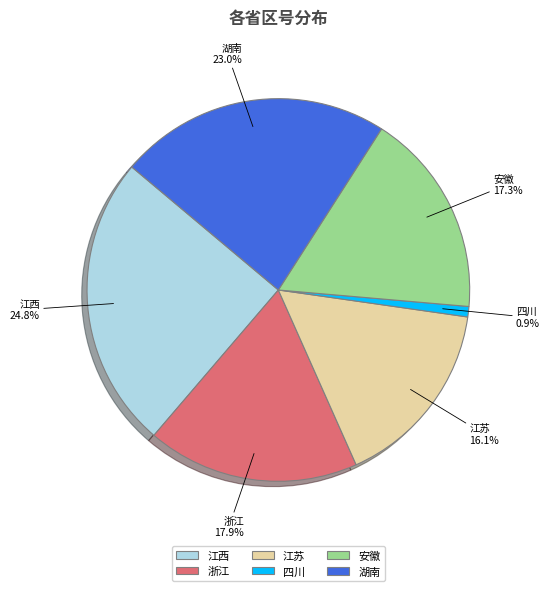

Combined, what portion of the pie is 四川 and 江西?

25.7%